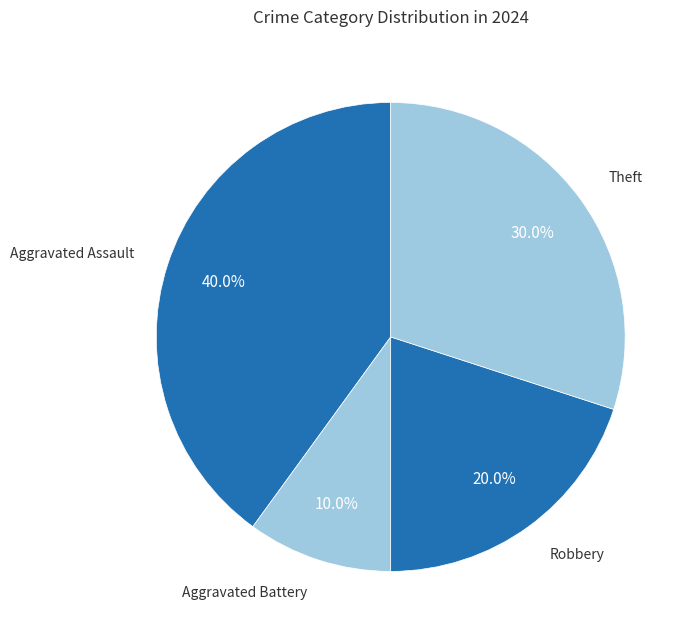

What portion of the pie excludes Aggravated Battery?

90.0%